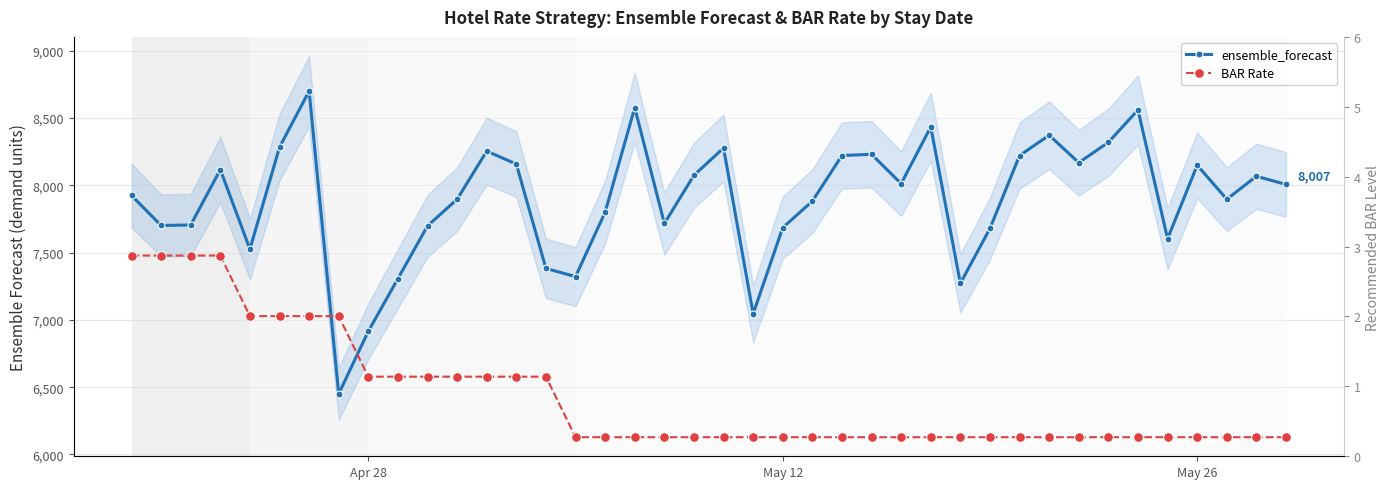

What are all the series names shown in the legend?

ensemble_forecast, BAR Rate